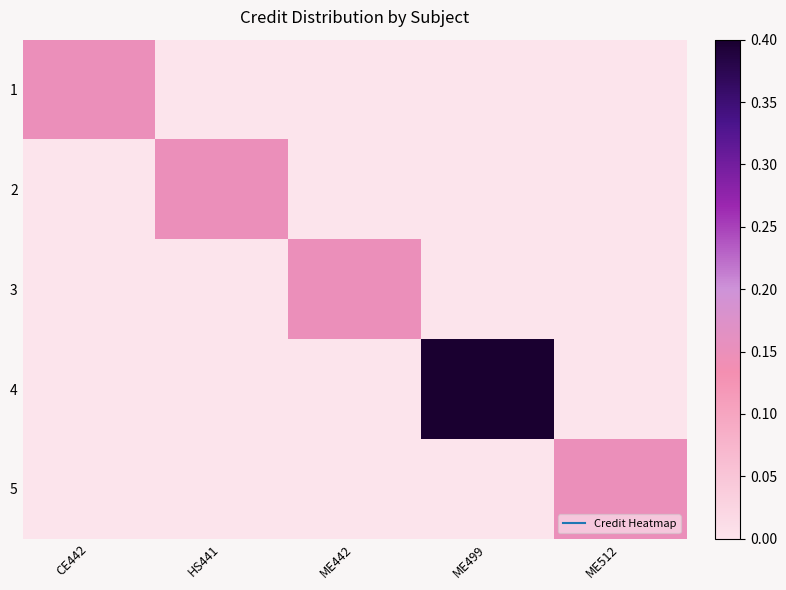

Reading left to right, transcribe all the data shown in this chart.

1: CE442=0.1	HS441=0.0	ME442=0.0	ME499=0.0	ME512=0.0
2: CE442=0.0	HS441=0.1	ME442=0.0	ME499=0.0	ME512=0.0
3: CE442=0.0	HS441=0.0	ME442=0.1	ME499=0.0	ME512=0.0
4: CE442=0.0	HS441=0.0	ME442=0.0	ME499=0.4	ME512=0.0
5: CE442=0.0	HS441=0.0	ME442=0.0	ME499=0.0	ME512=0.1